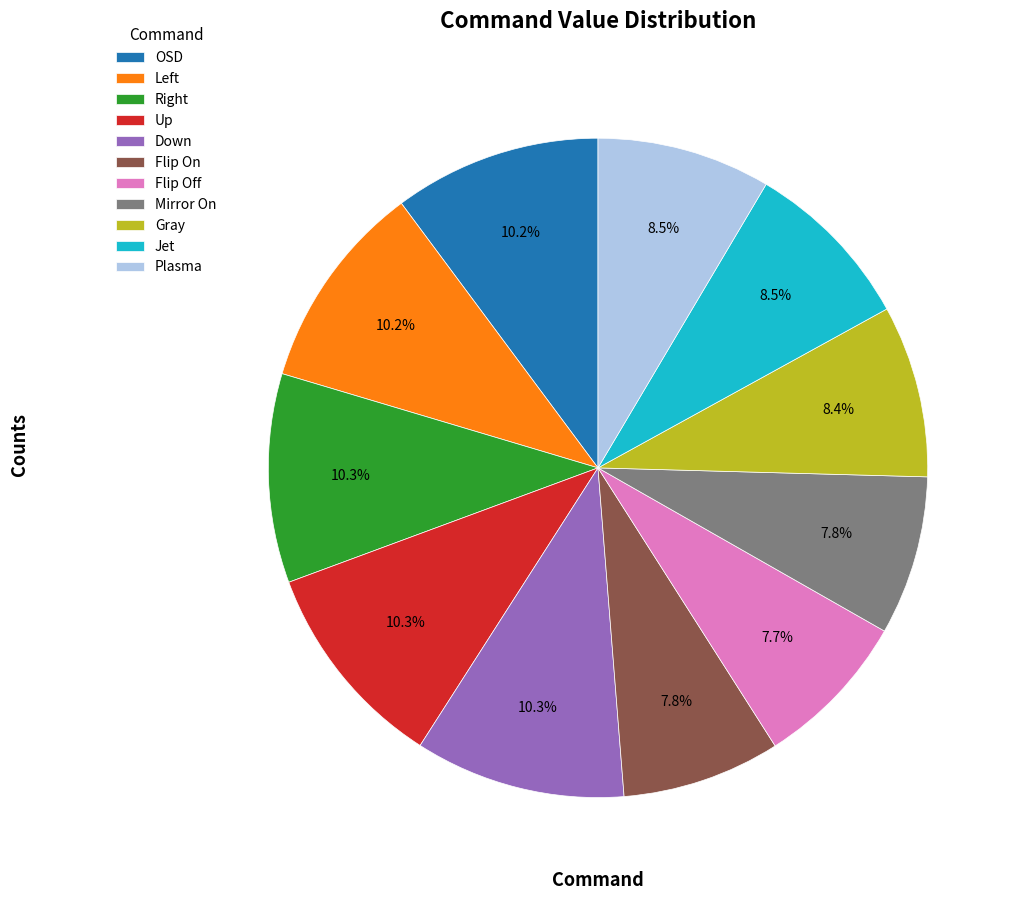

Count the number of slices in the pie.

11